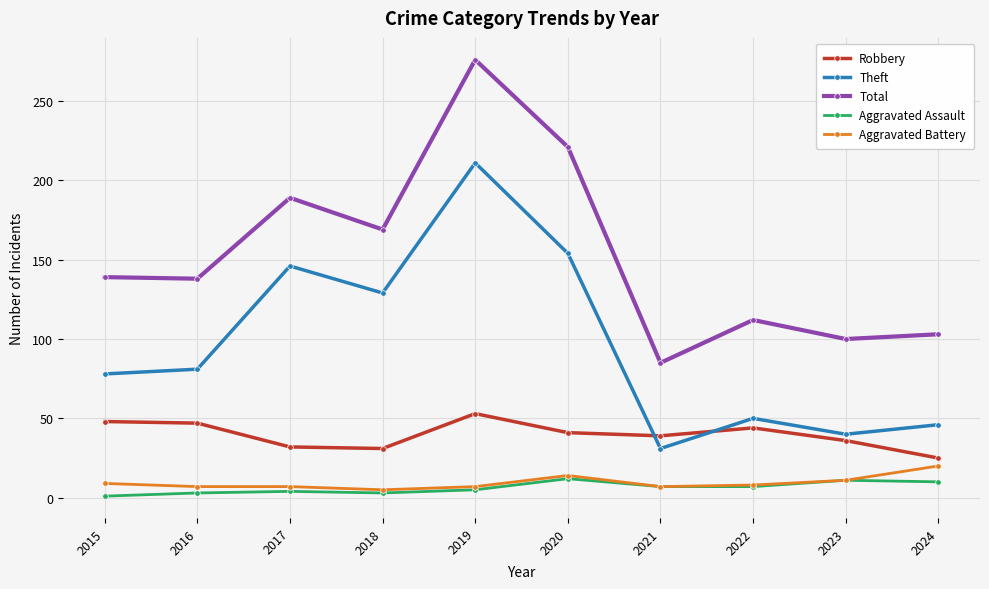

True or false: Aggravated Battery and Theft cross at least once.

False